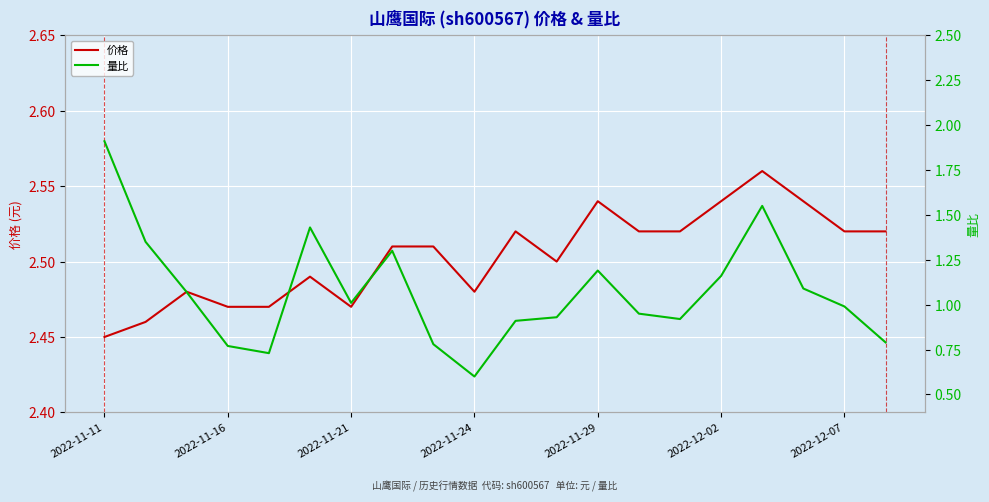

At which label is 价格 closest to 2?

2022-11-11